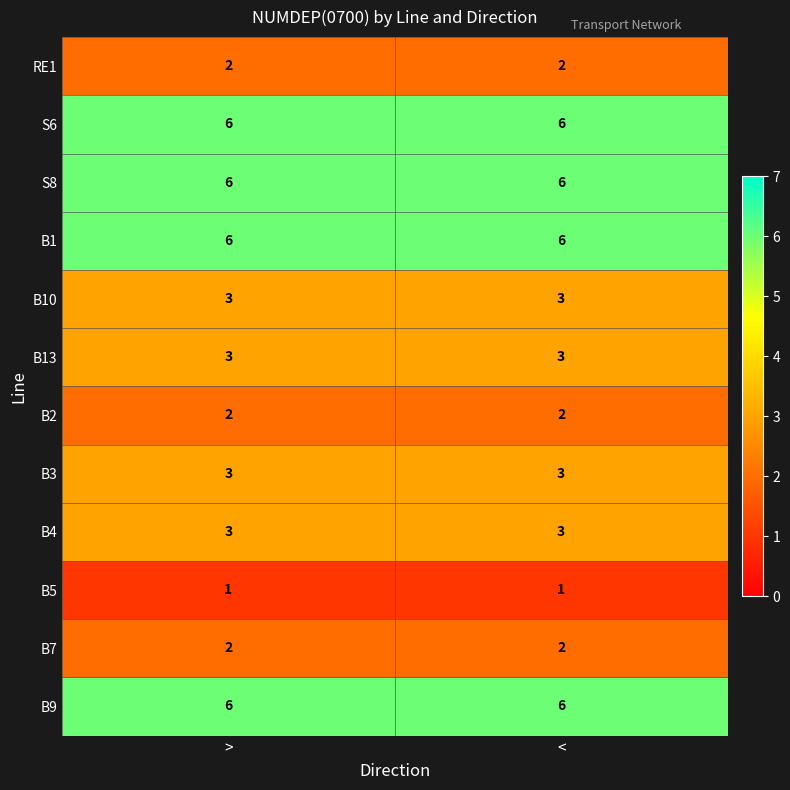

Reading left to right, what are all the values shown in this chart?

RE1: >=2	<=2
S6: >=6	<=6
S8: >=6	<=6
B1: >=6	<=6
B10: >=3	<=3
B13: >=3	<=3
B2: >=2	<=2
B3: >=3	<=3
B4: >=3	<=3
B5: >=1	<=1
B7: >=2	<=2
B9: >=6	<=6